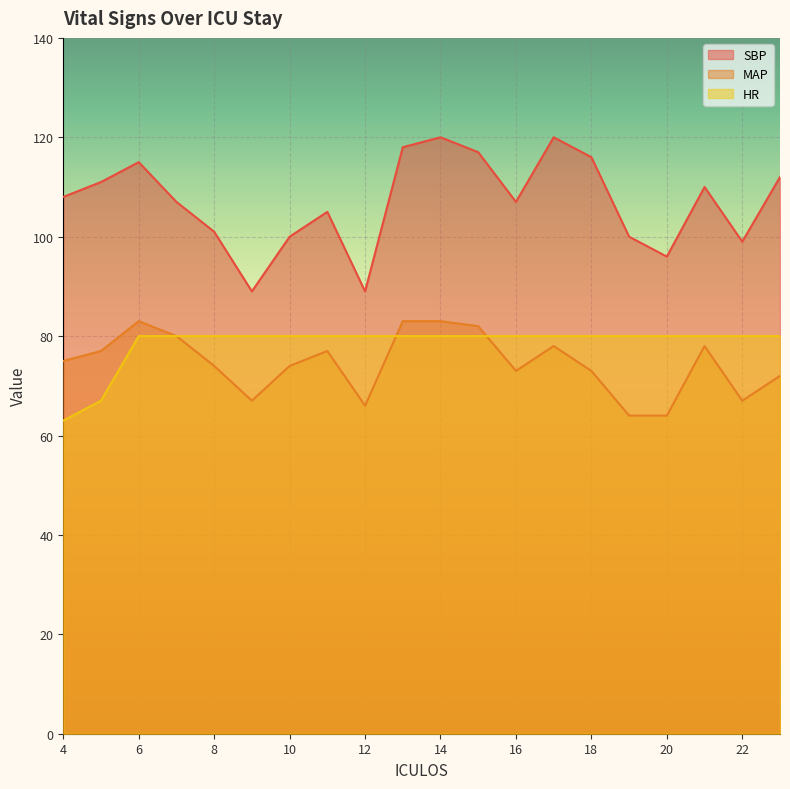

Does the chart display data point markers on the line(s)?

No